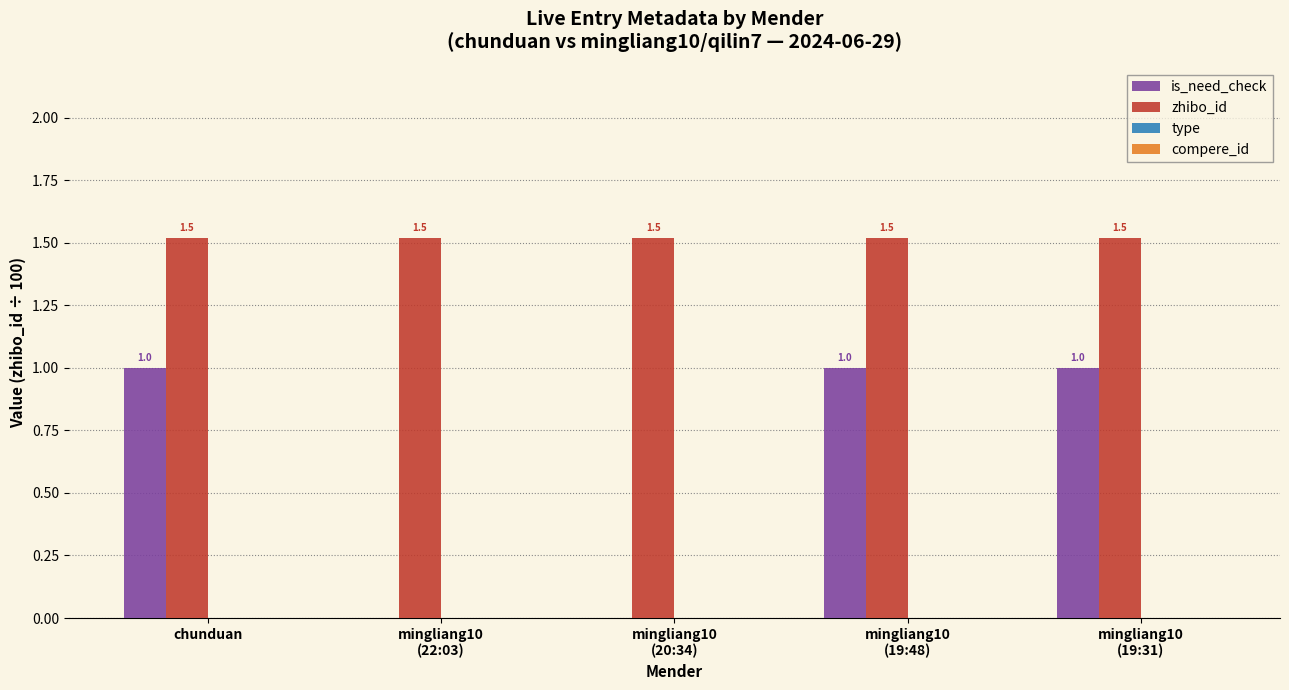

What is the greatest value displayed?

1.5